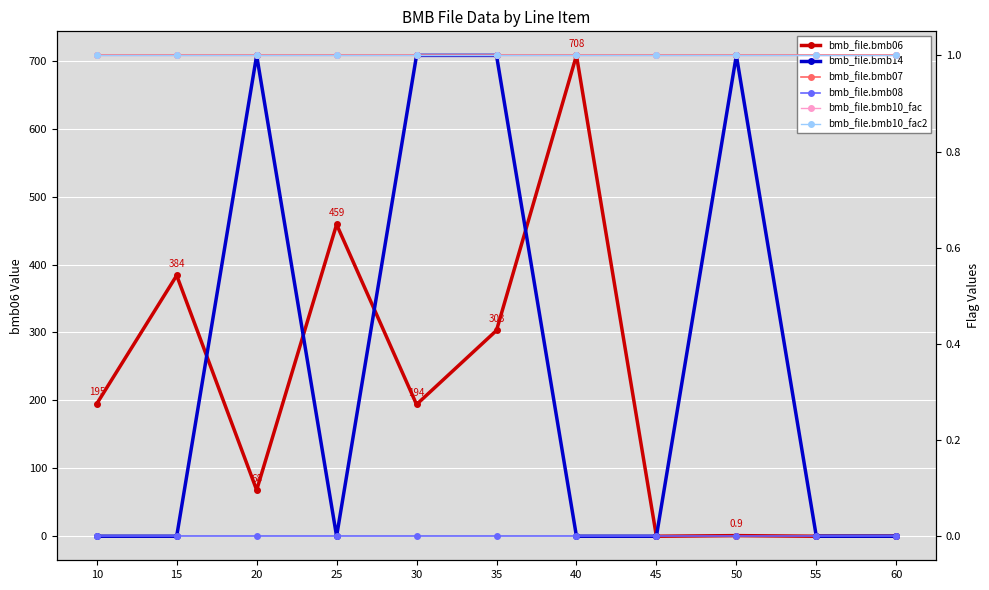

What are all the series names shown in the legend?

bmb_file.bmb06, bmb_file.bmb14, bmb_file.bmb07, bmb_file.bmb08, bmb_file.bmb10_fac, bmb_file.bmb10_fac2